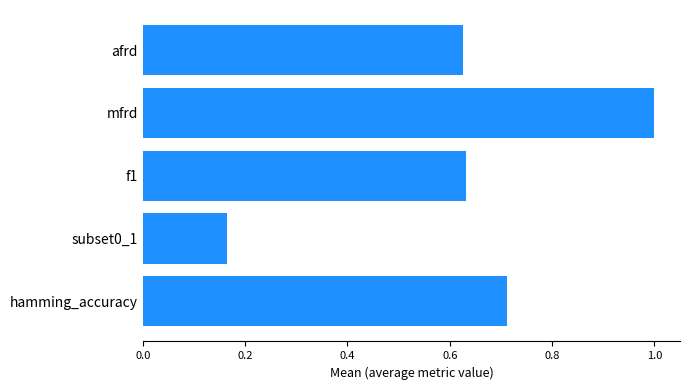

Count the values in the range 0 to 1.

5